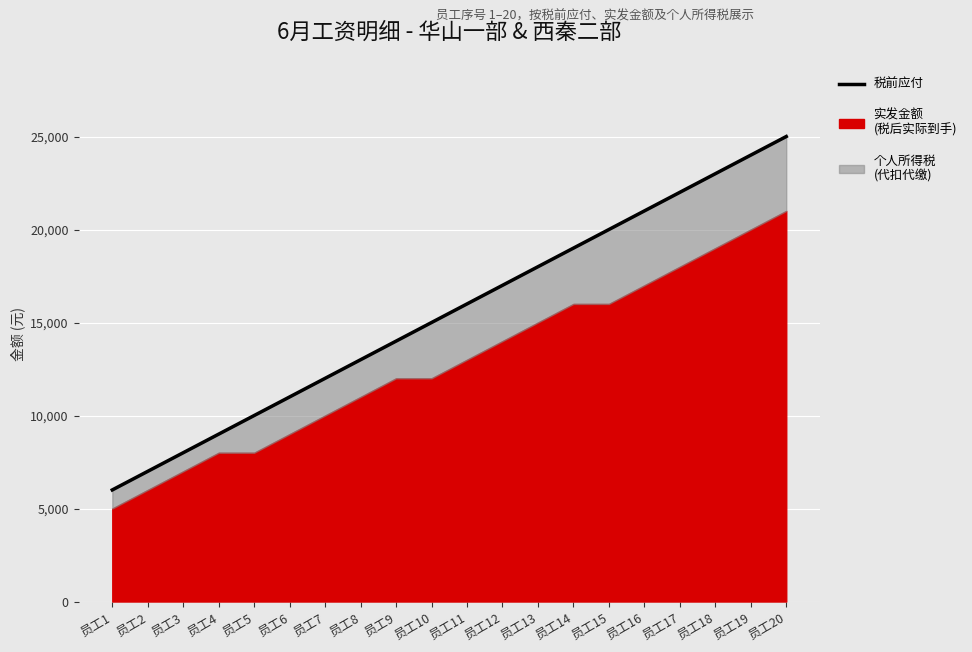

Which label corresponds to the largest value in the chart?

员工20